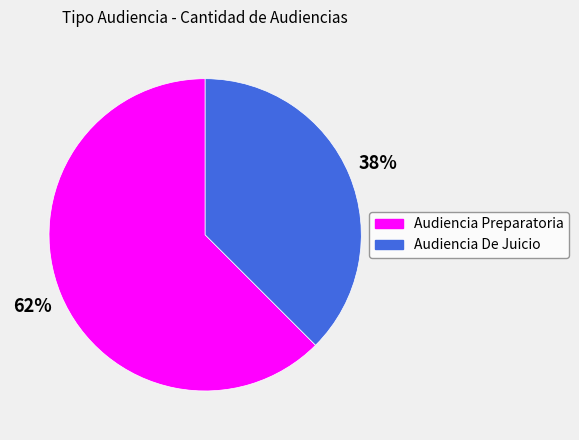

True or false: Audiencia Preparatoria accounts for 62% of the total.

True